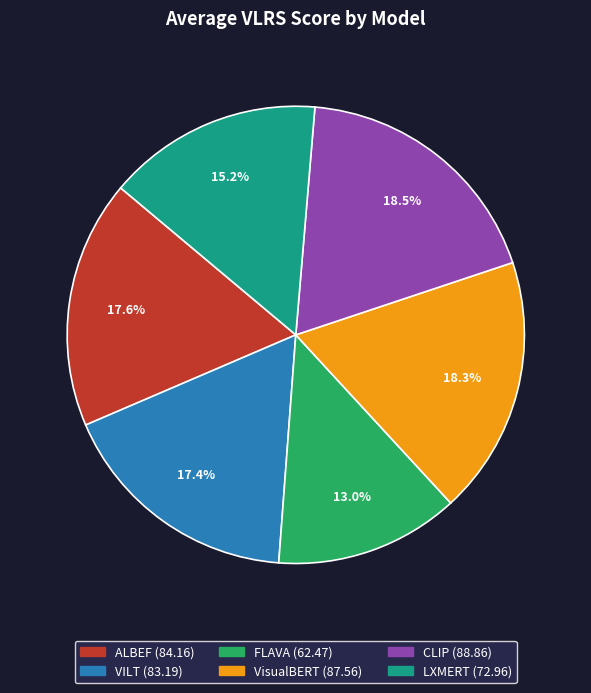

Does any single category account for the majority?

No